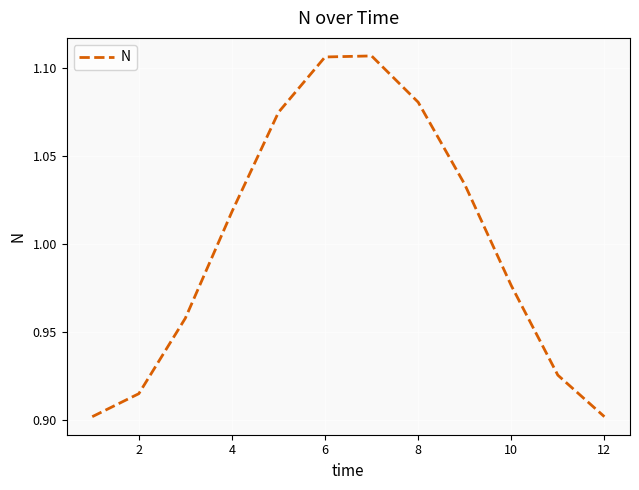

What is the sum of all values?

12.0